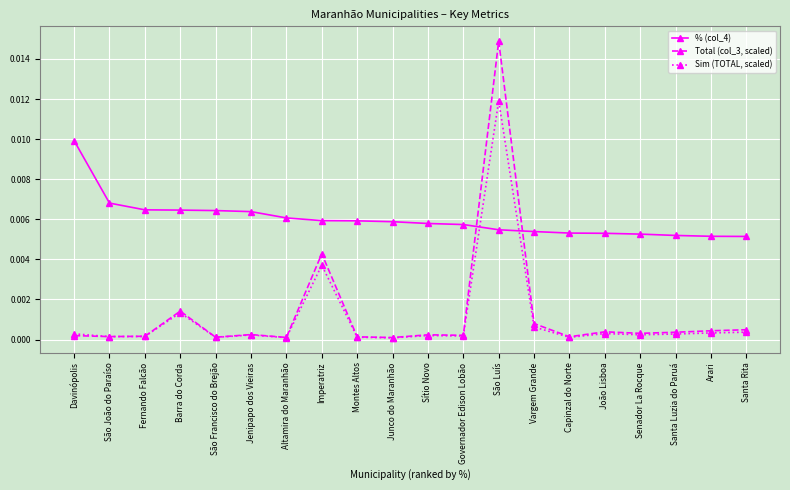

What is the label of the 7th point from the right?

Vargem Grande